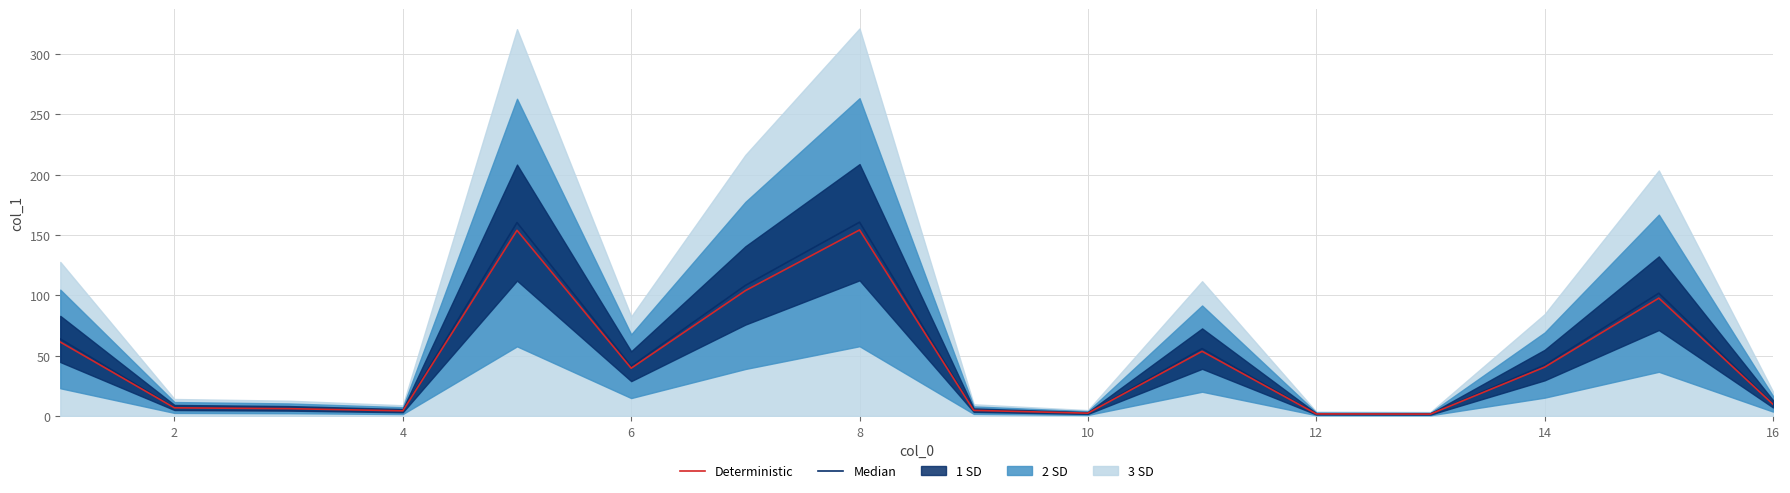

True or false: Deterministic and Median intersect in this chart.

False